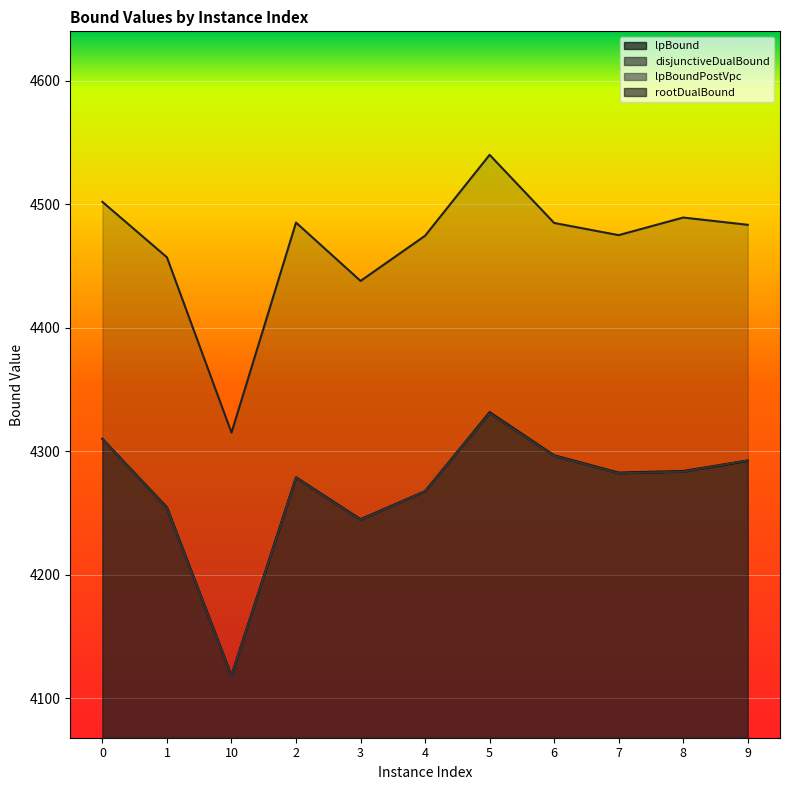

At which label does disjunctiveDualBound reach its minimum?

10